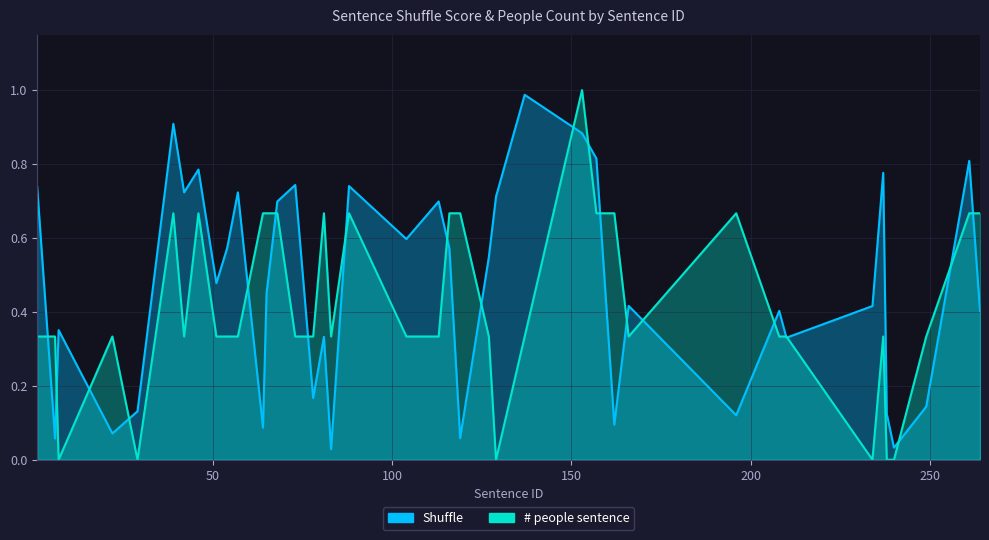

What is the value of the Shuffle point at the 11th from the left?

0.7